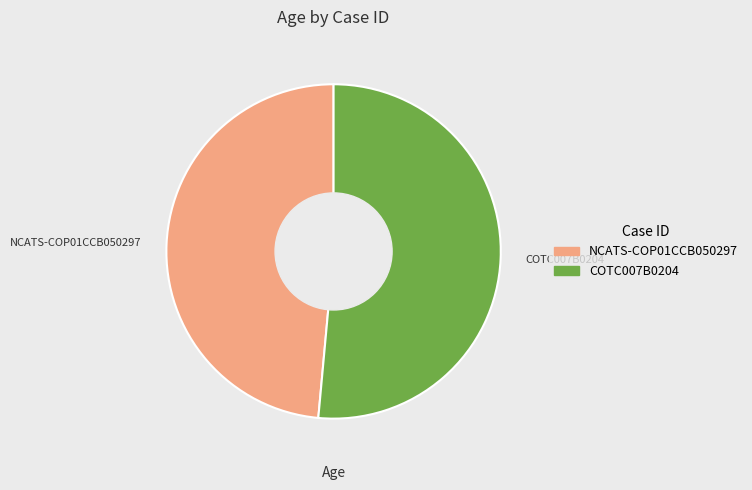

True or false: COTC007B0204 accounts for 59% of the total.

False